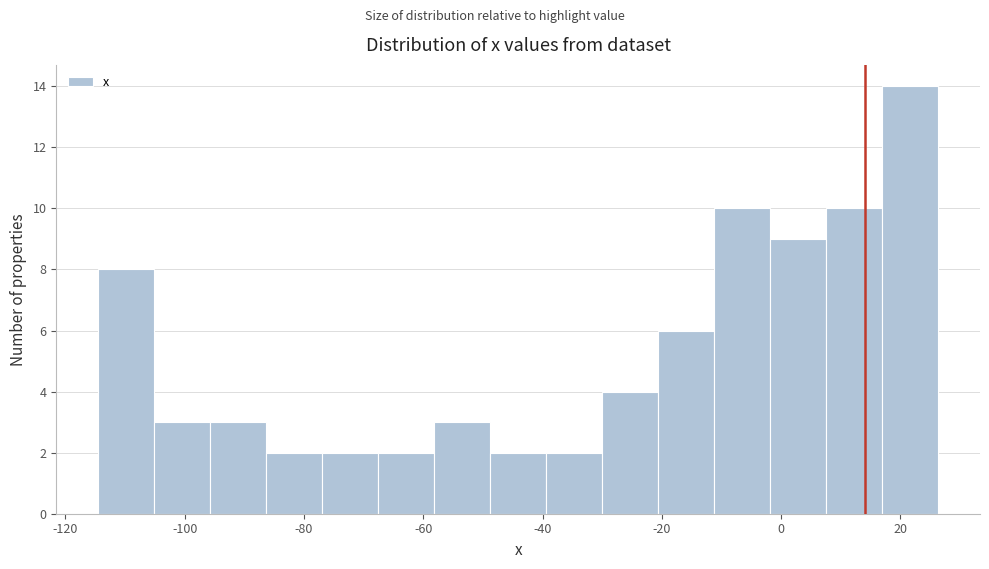

Reading left to right, list every bar in this chart as the range it spans on the x-axis followed by its height. Neither the bar edges nor the heights are printed on the chart, so give them approximately, as read against the axes.

-114 to -106: 8
-106 to -96: 3
-96 to -86: 3
-86 to -76: 2
-76 to -68: 2
-68 to -58: 2
-58 to -48: 3
-48 to -40: 2
-40 to -30: 2
-30 to -20: 4
-20 to -12: 6
-12 to -2: 10
-2 to 8: 9
8 to 16: 10
16 to 26: 14